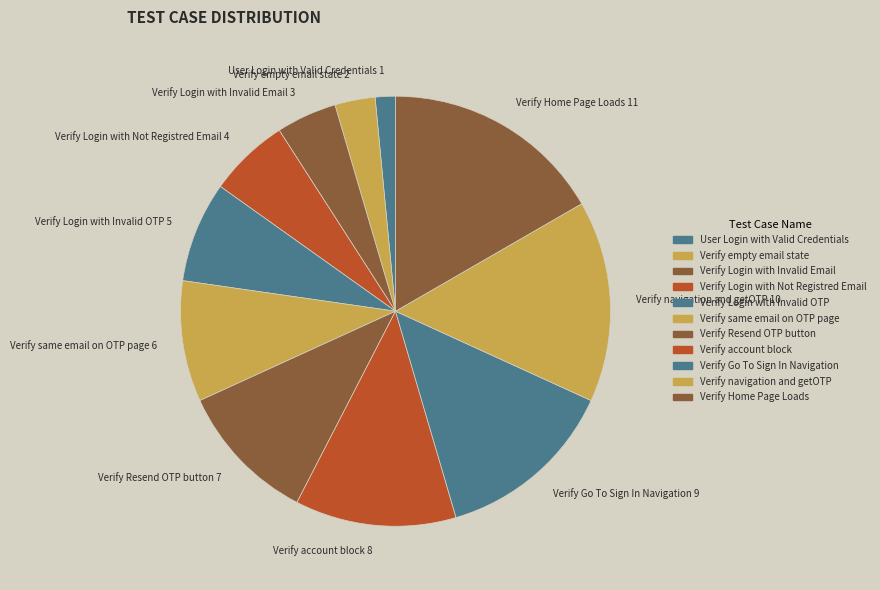

Rank the categories by value from highest to lowest.

Verify Home Page Loads 11, Verify navigation and getOTP 10, Verify Go To Sign In Navigation 9, Verify account block 8, Verify Resend OTP button 7, Verify same email on OTP page 6, Verify Login with Invalid OTP 5, Verify Login with Not Registred Email 4, Verify Login with Invalid Email 3, Verify empty email state 2, User Login with Valid Credentials 1